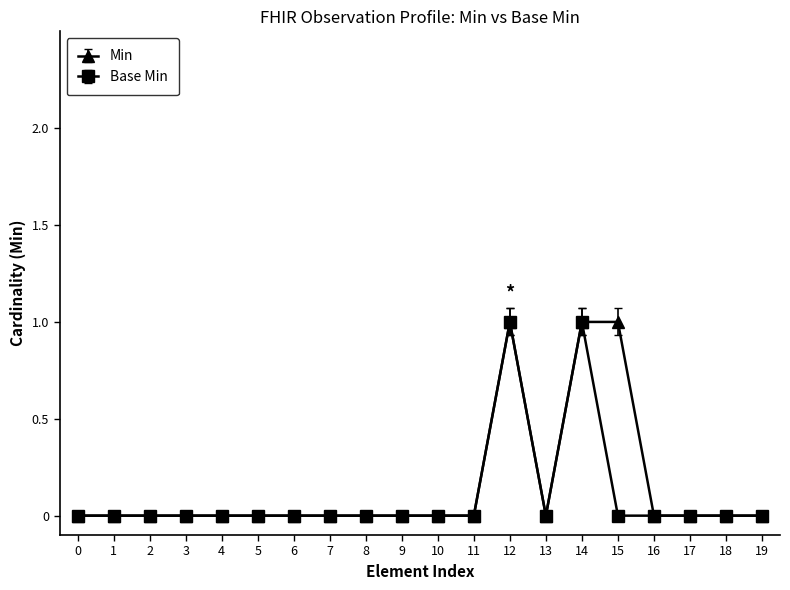

What is the value of the Base Min point at the 13th from the left?

1